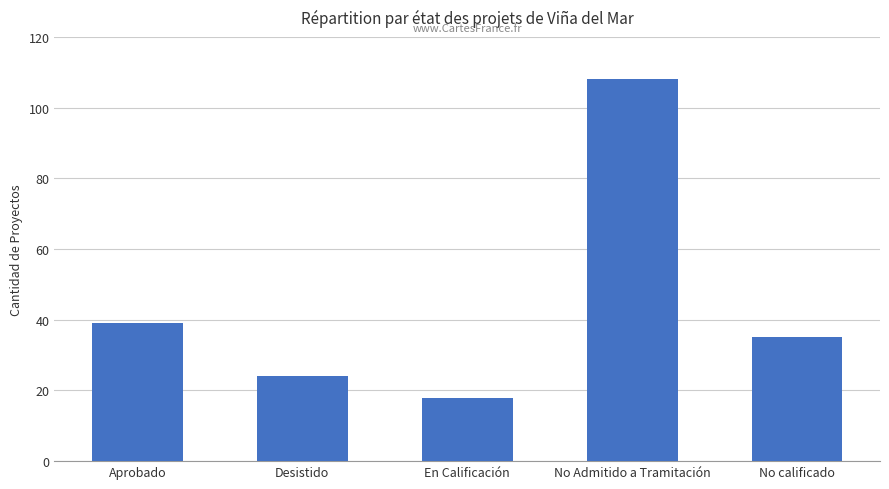

Reading left to right, what are all the values shown in this chart?

Aprobado=39	Desistido=24	En Calificación=18	No Admitido a Tramitación=108	No calificado=35